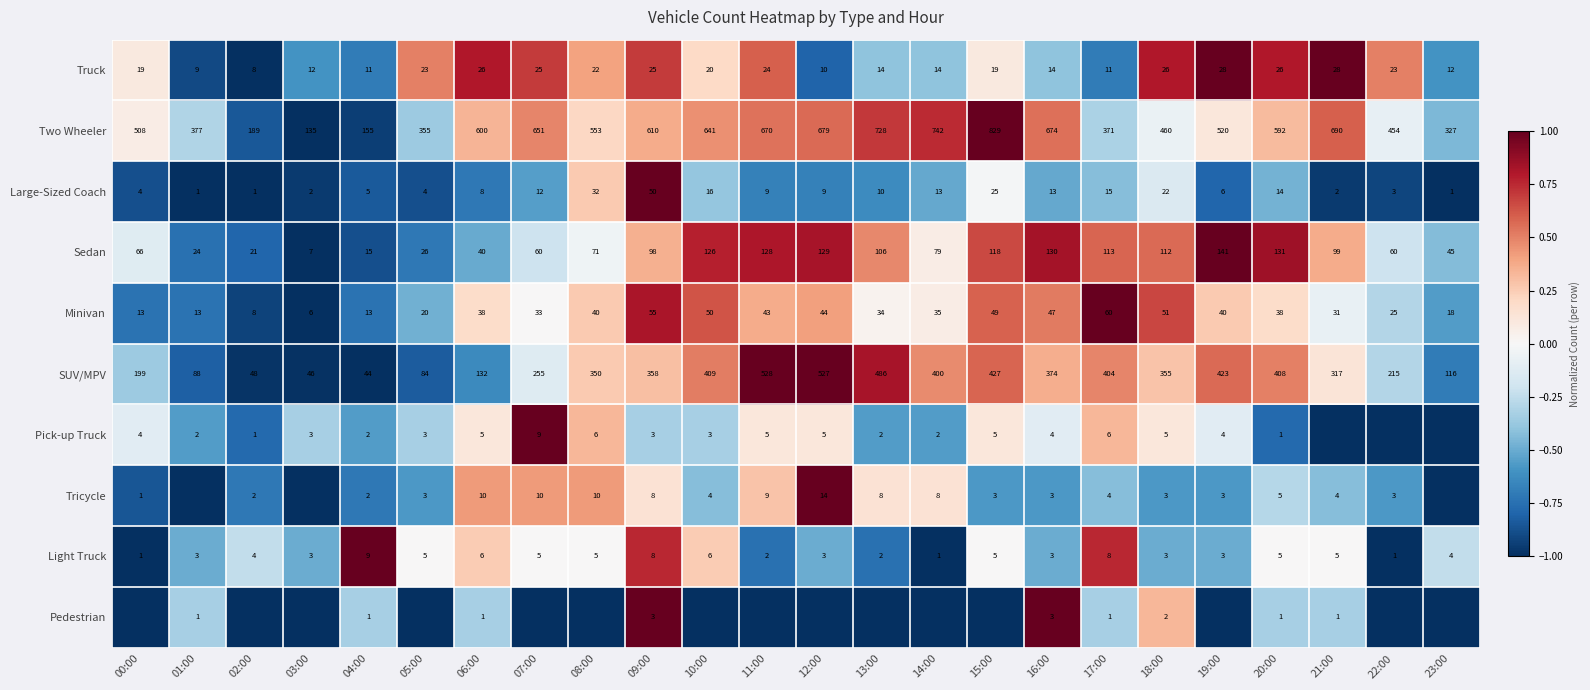

How many values in the Minivan series are below 38?

12